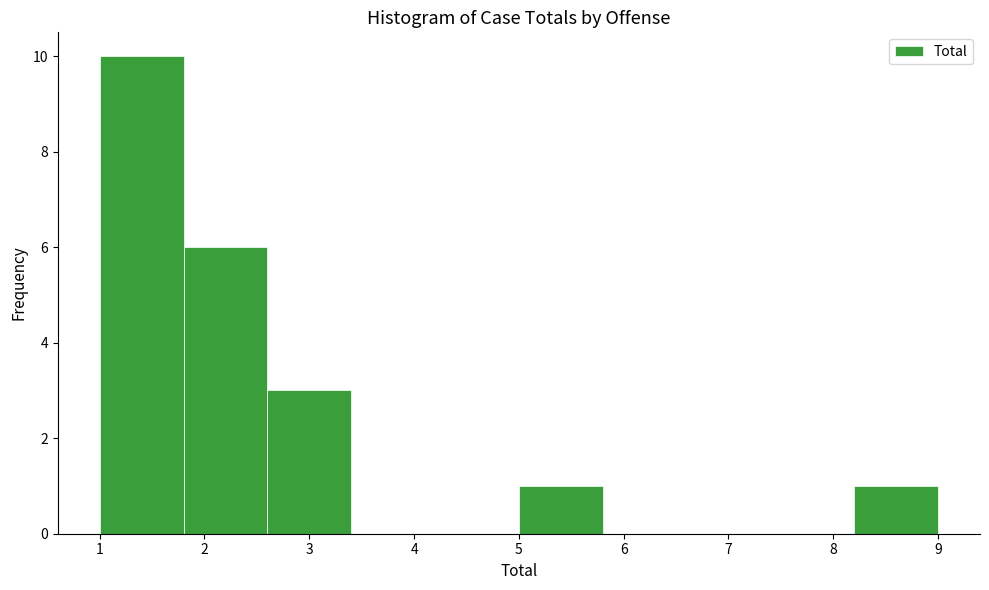

Reading left to right, transcribe this chart: for each bar, give the range it covers on the x-axis and its height. The values are not printed on the chart, so give them approximately, as read against the axis.

1.0 to 1.8: 10
1.8 to 2.6: 6
2.6 to 3.4: 3
3.4 to 4.2: 0
4.2 to 5.0: 0
5.0 to 5.8: 1
5.8 to 6.6: 0
6.6 to 7.4: 0
7.4 to 8.2: 0
8.2 to 9.0: 1